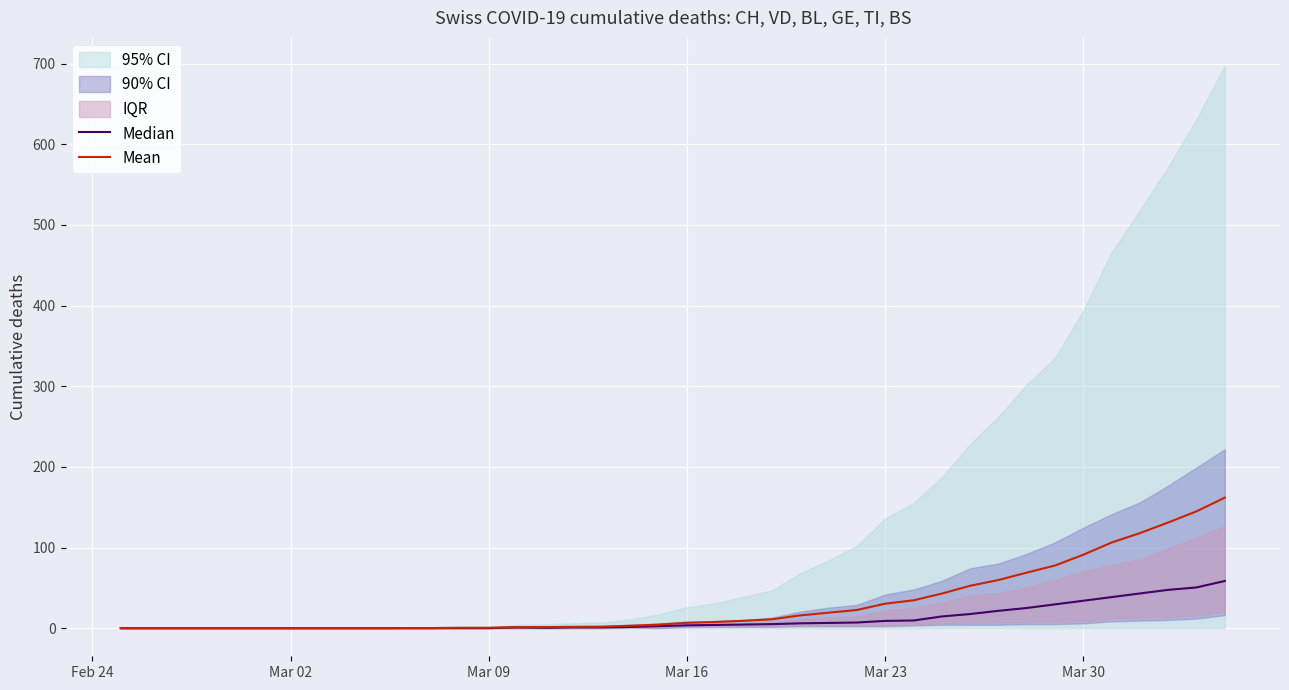

What is the difference between the maximum and minimum values in the Median series?

58.5